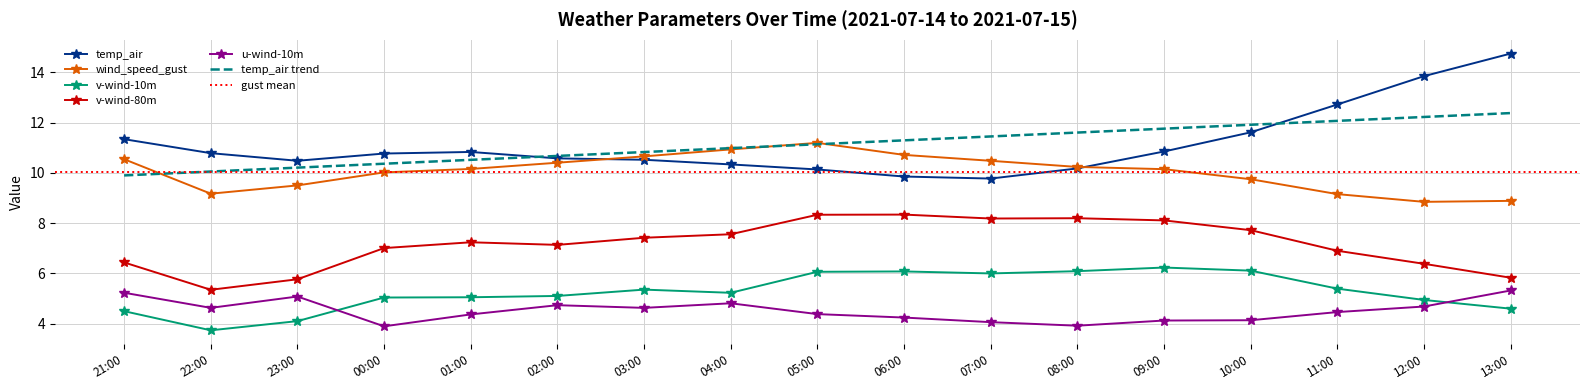

True or false: temp_air has a value of 10.5 at 23:00.

True